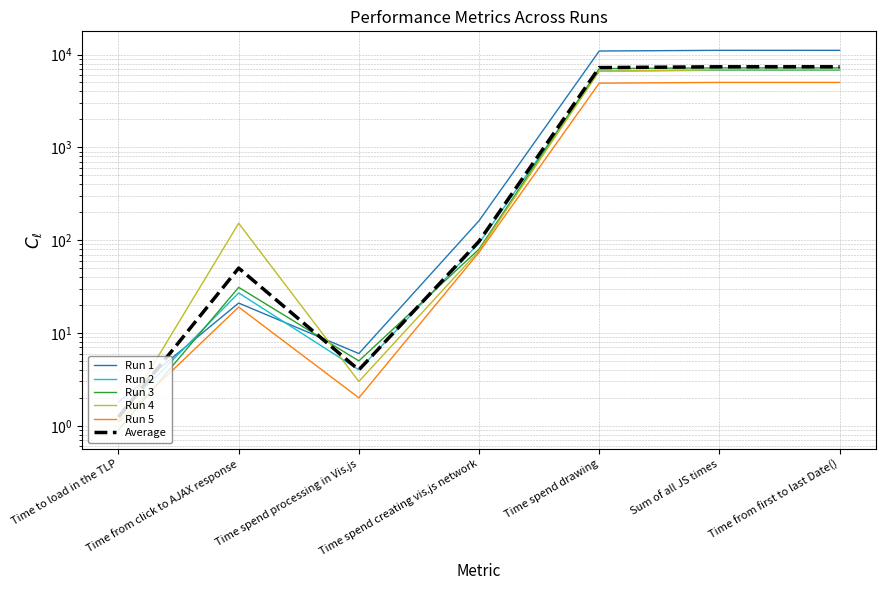

Where is Run 1 nearest to the value 5554?

Time spend drawing